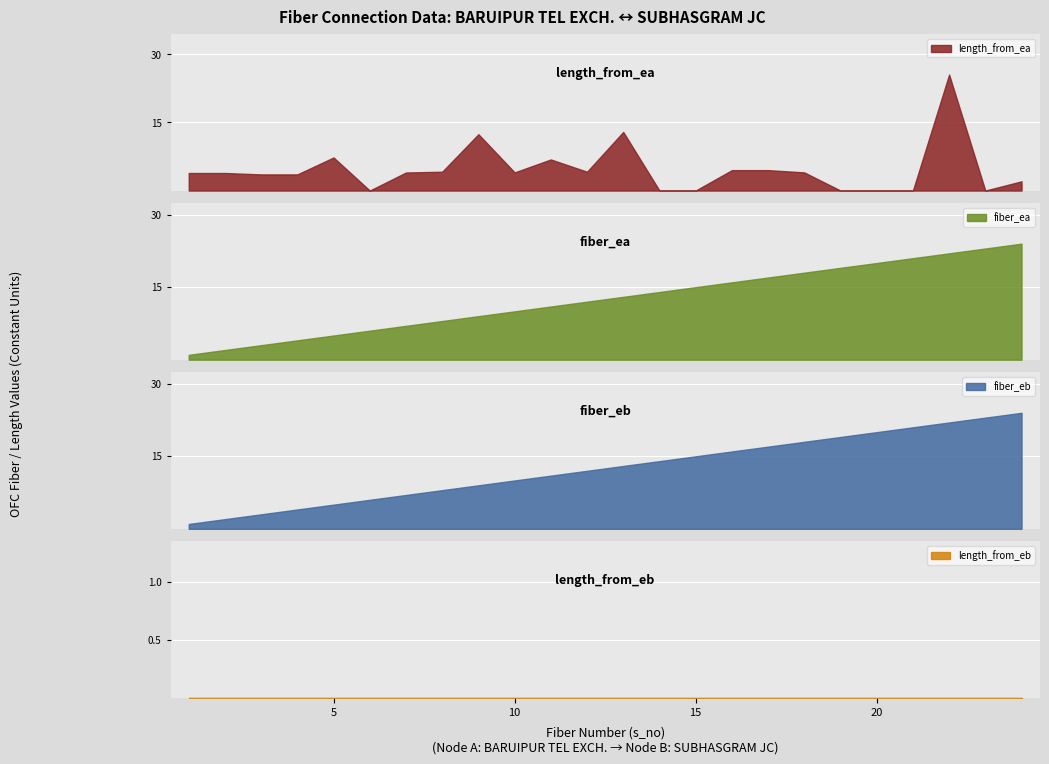

Which series has the largest range (max minus min)?

length_from_ea